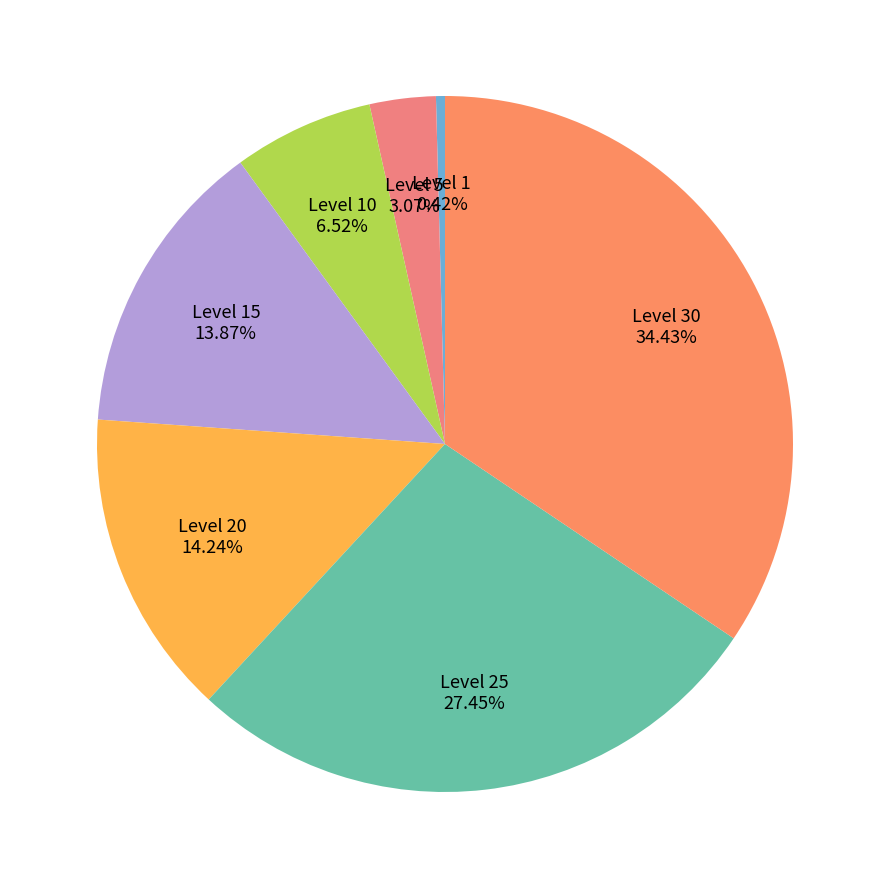

Does any single category account for the majority?

No